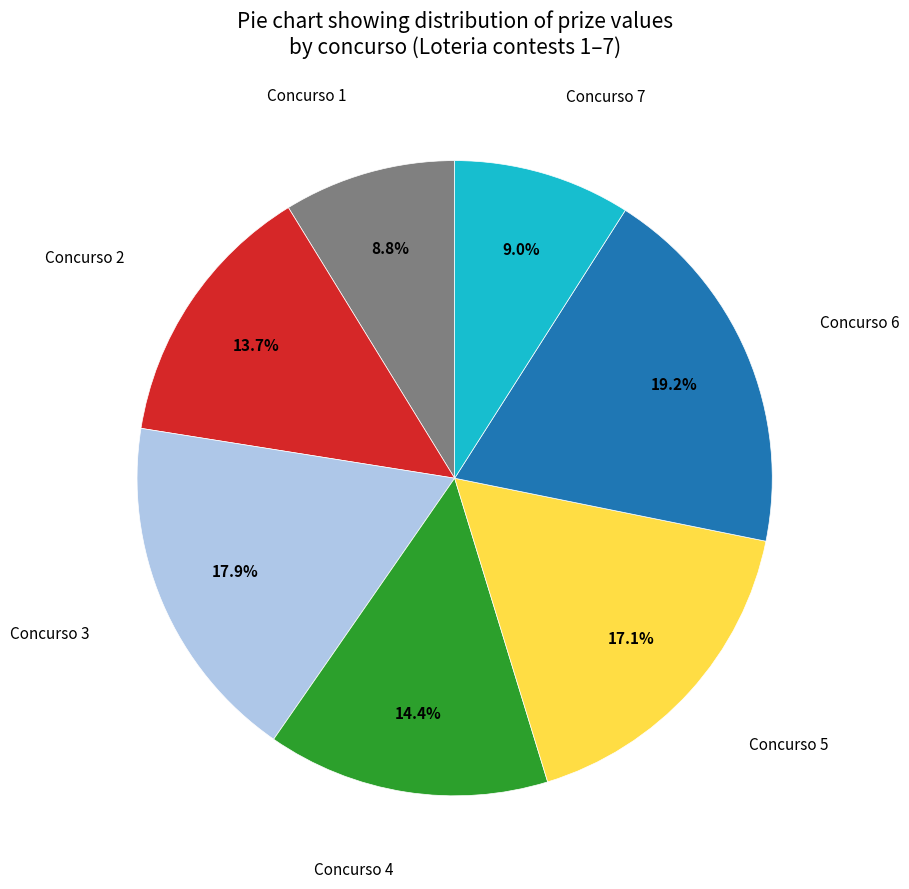

How many segments does this pie chart have?

7